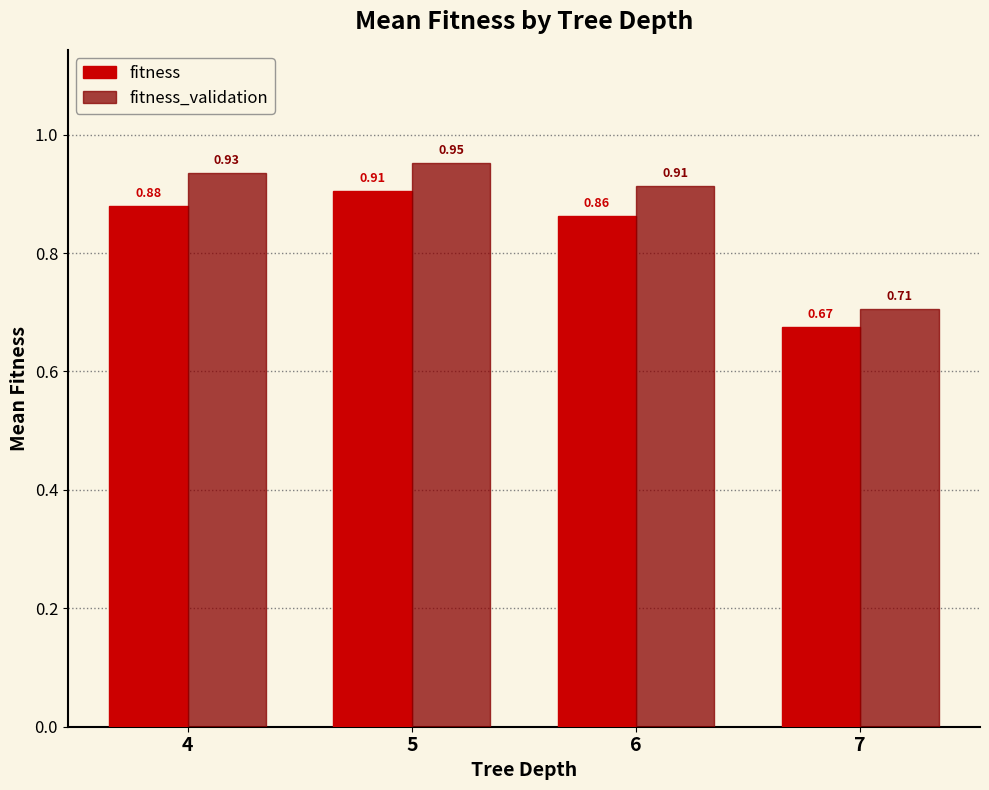

What is the difference between the maximum and minimum values in the fitness_validation series?

0.2